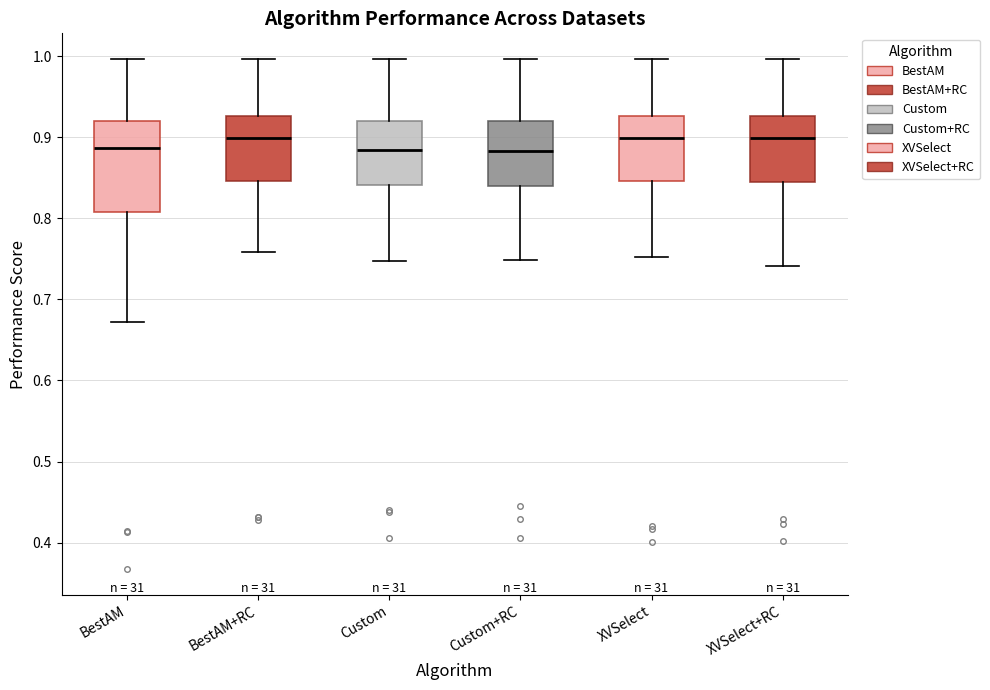

Reading left to right, read every box against the y-axis: the position of its median line, the range the box covers, and the ends of its whiskers. The values are not printed on the chart, so give them approximately, as read against the axis.

BestAM: median 0.89, box 0.81 to 0.92, whiskers 0.67 to 1.00
BestAM+RC: median 0.90, box 0.85 to 0.93, whiskers 0.76 to 1.00
Custom: median 0.88, box 0.84 to 0.92, whiskers 0.75 to 1.00
Custom+RC: median 0.88, box 0.84 to 0.92, whiskers 0.75 to 1.00
XVSelect: median 0.90, box 0.85 to 0.93, whiskers 0.75 to 1.00
XVSelect+RC: median 0.90, box 0.84 to 0.93, whiskers 0.74 to 1.00